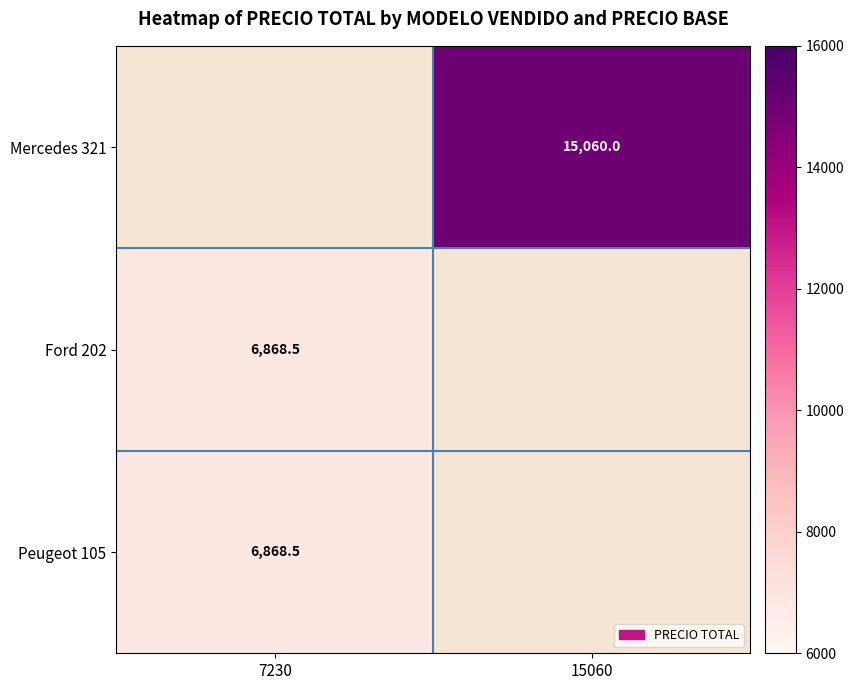

The Peugeot 105 series shows 6868.5 at 7230. True or false?

True